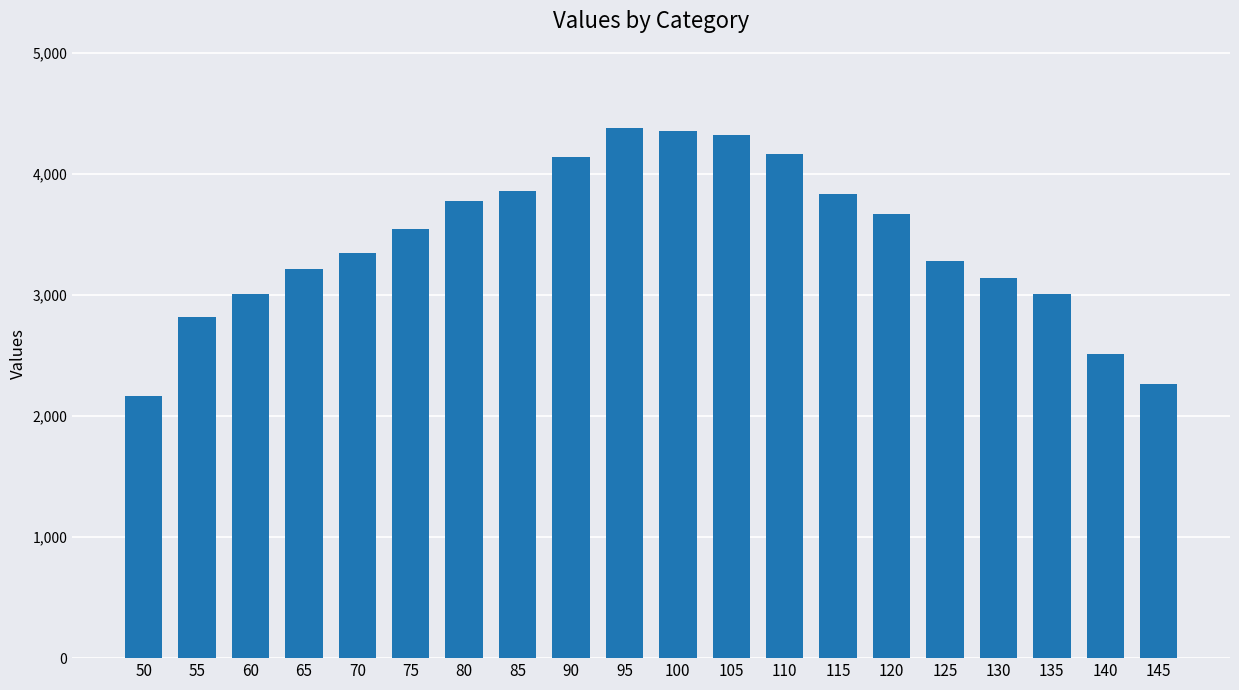

What is the maximum value shown in the chart?

4378